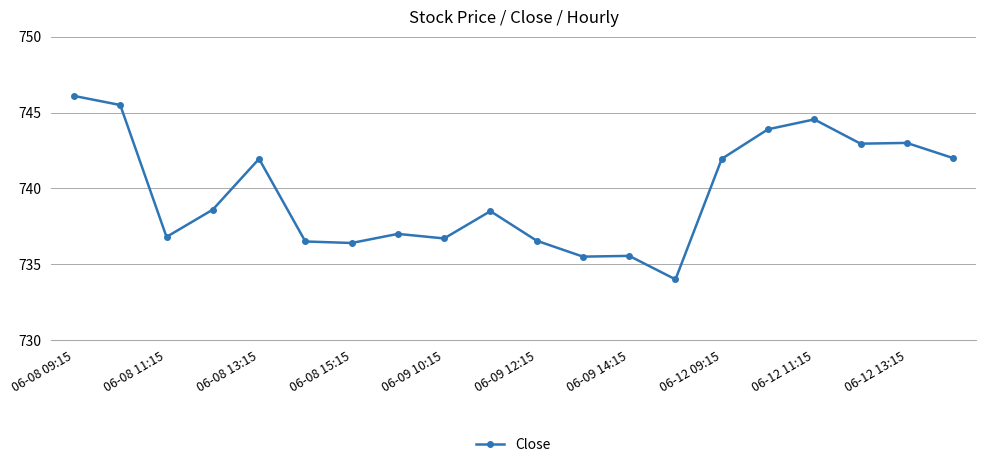

True or false: the data has more than 0 interior local peaks.

True